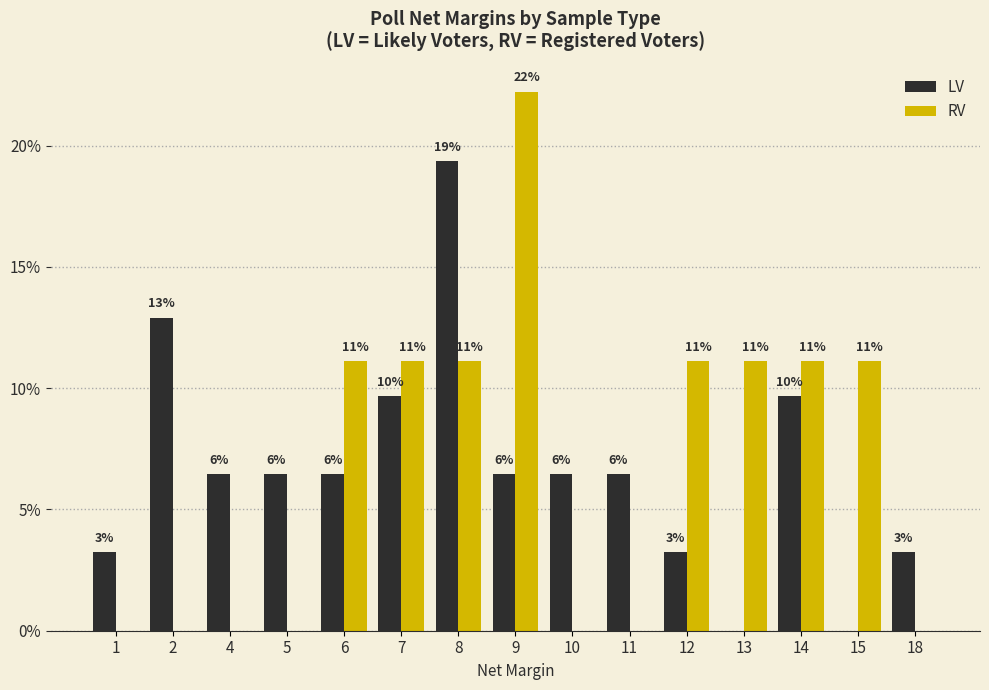

What are all the series names shown in the legend?

LV, RV